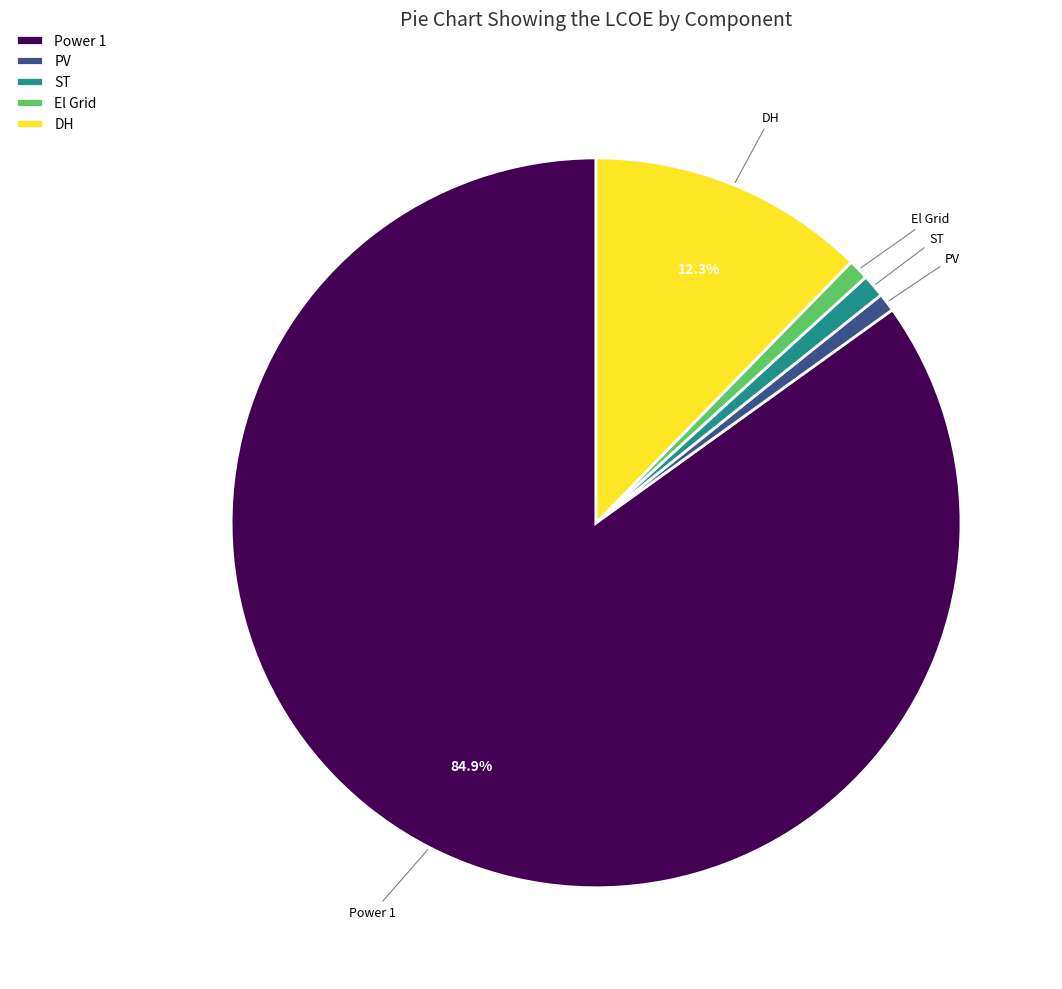

Count the number of slices in the pie.

5